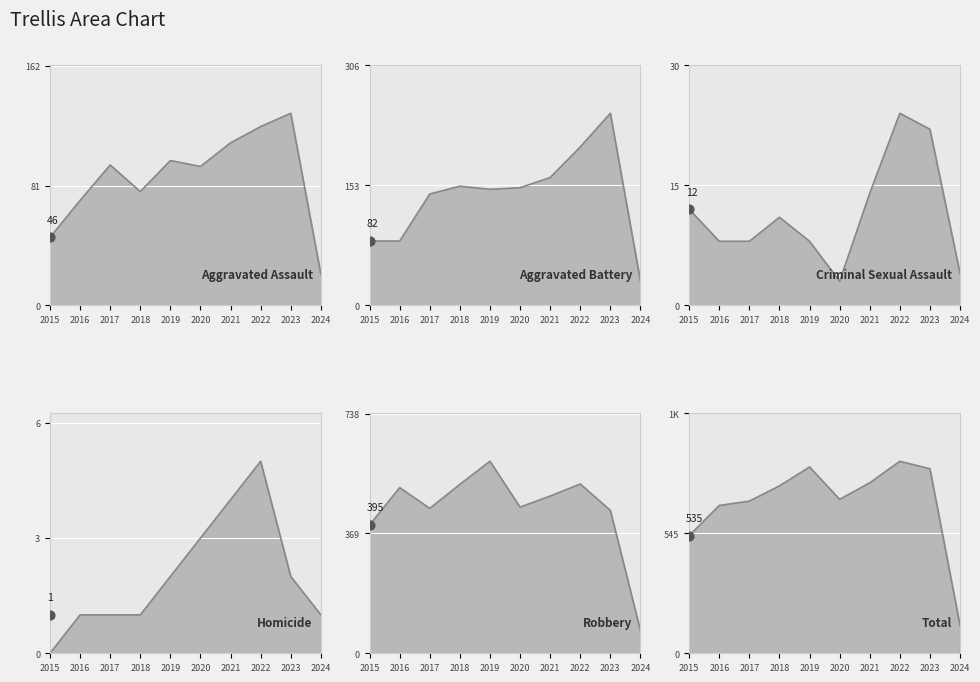

At how many categories does at least one series exceed 339?

9